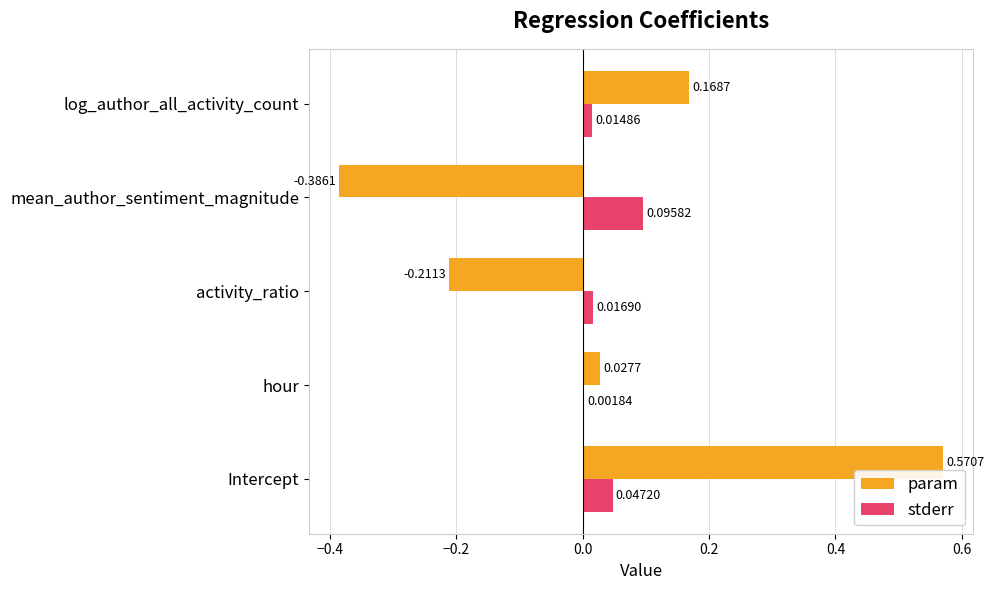

Is the value of stderr at log_author_all_activity_count greater than the value of param at hour?

No